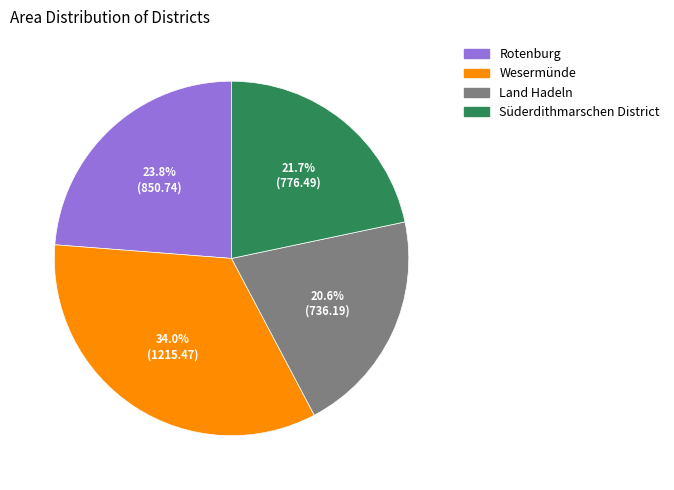

To the nearest percent, what portion does Rotenburg represent?

24%